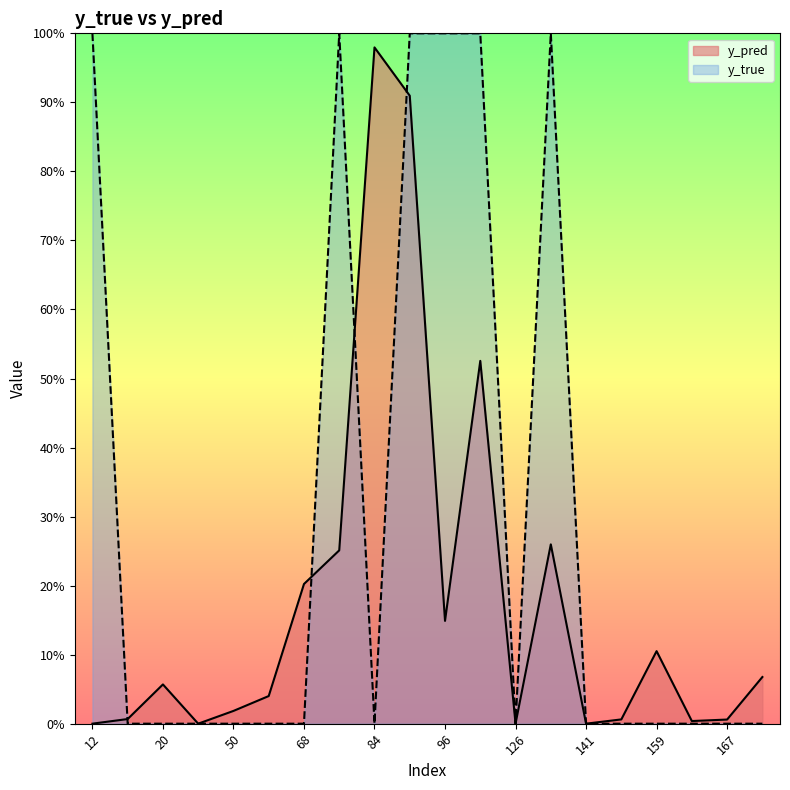

List the series in order of their overall mean, lowest first.

y_pred, y_true